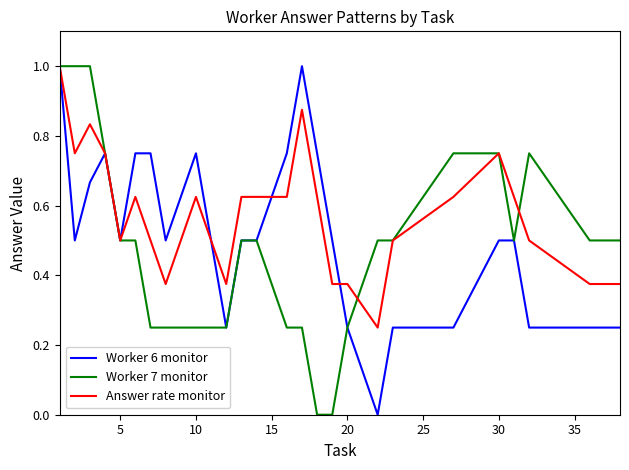

Which series has the largest total across all categories?

Answer rate monitor